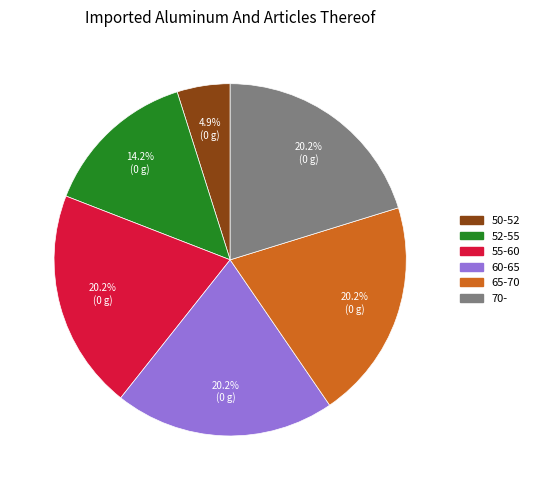

How many segments does this pie chart have?

6